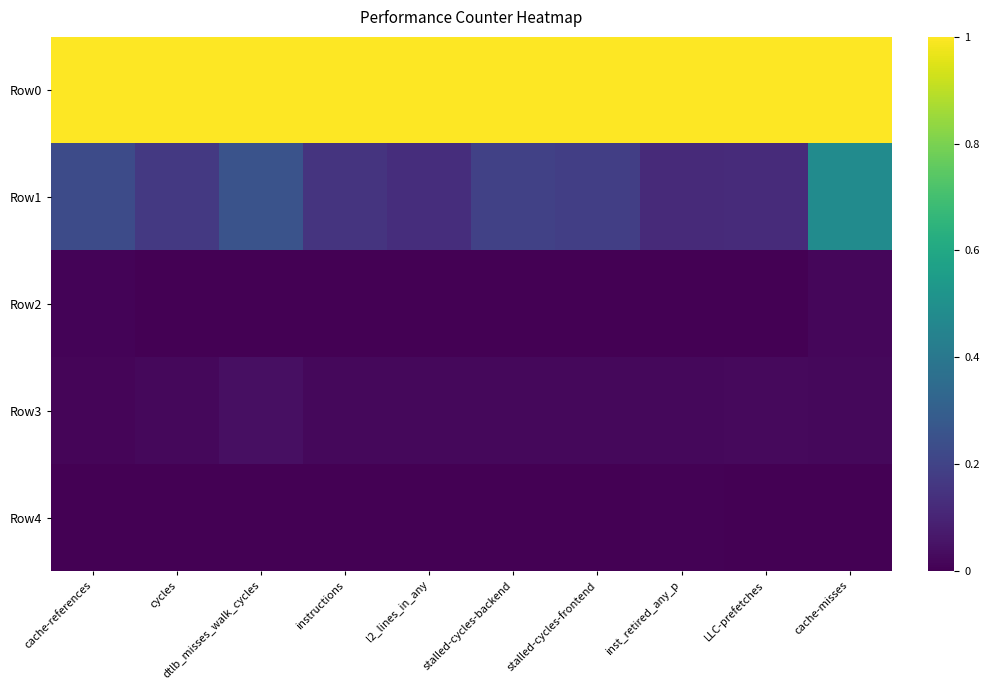

Rank the series by their maximum value, from highest to lowest.

Row0, Row1, Row3, Row2, Row4